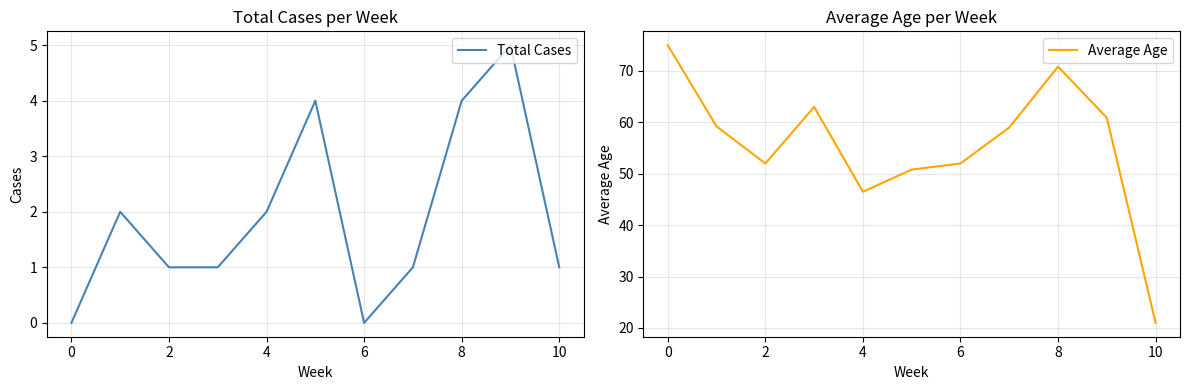

What is the difference between the maximum and minimum values in the Total Cases series?

5